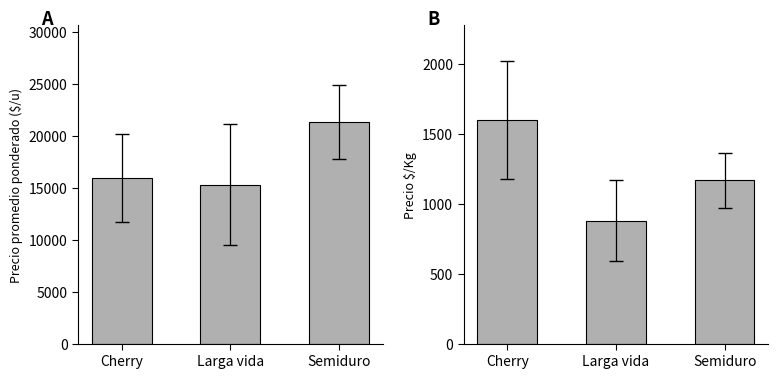

Which series has the widest spread of values?

Precio promedio ponderado